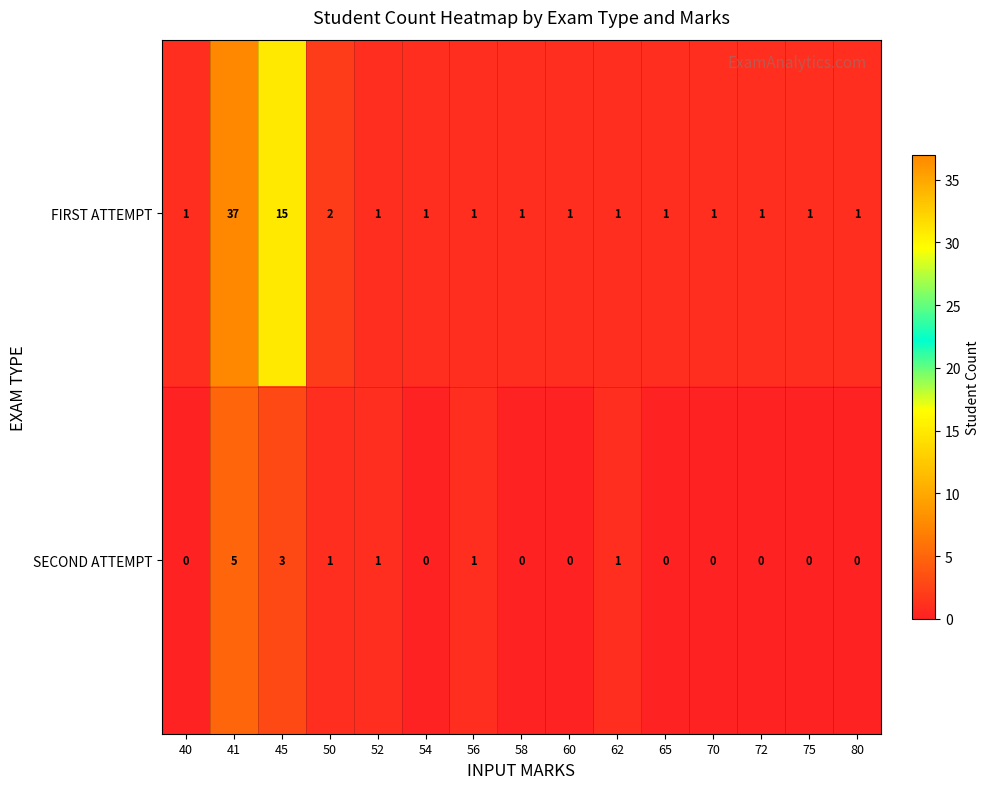

How many categories are shown in the chart?

15